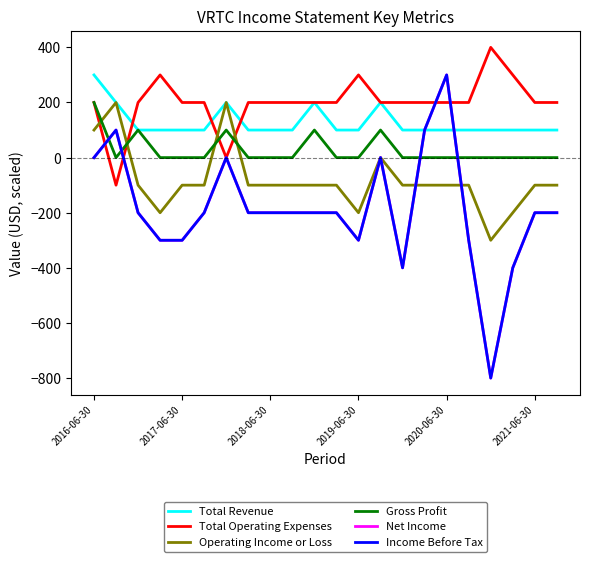

Does the chart have visible grid lines?

No